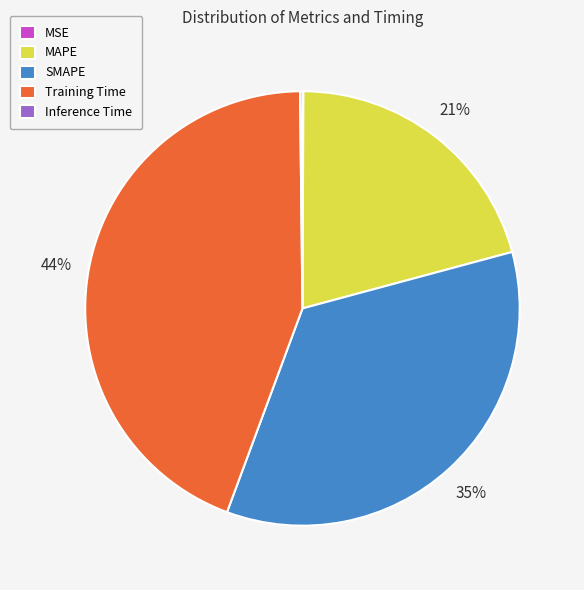

To the nearest percent, what is the difference between the MAPE and Training Time slice percentages?

23%